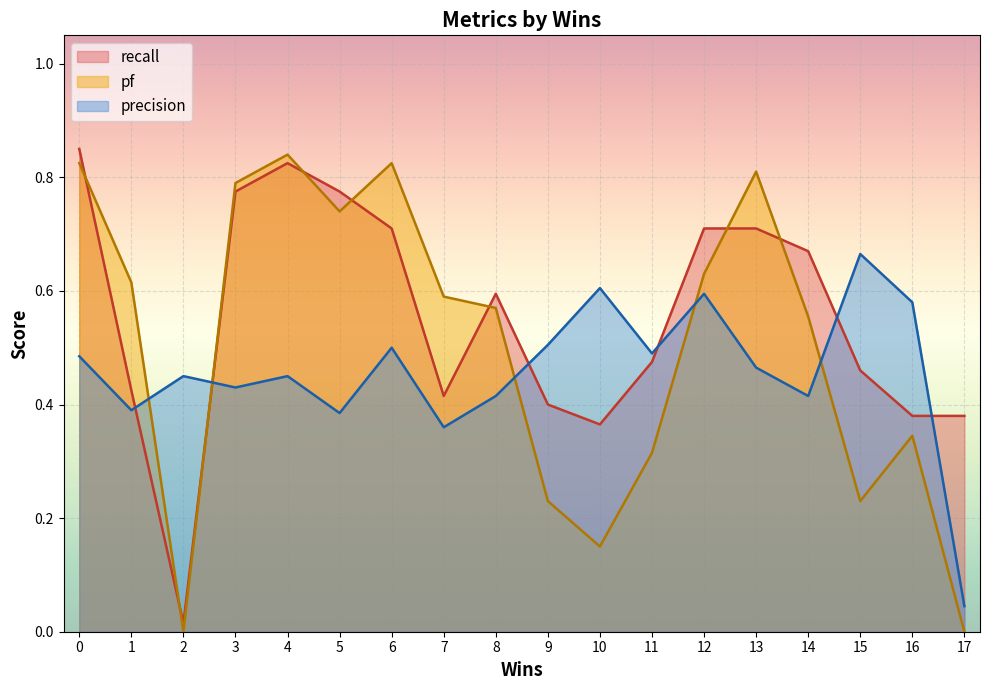

Which category has the lowest value in the precision series?

17